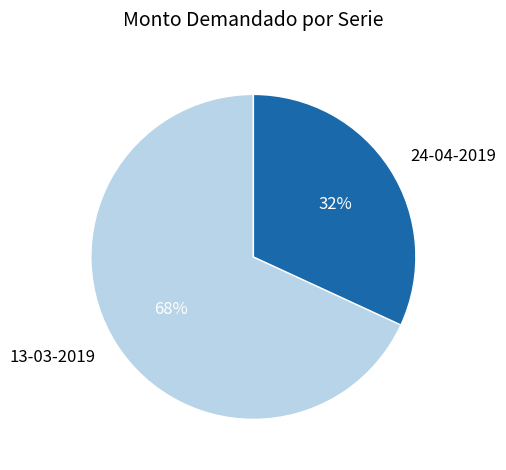

What percentage is the 13-03-2019 slice, to the nearest percent?

68%